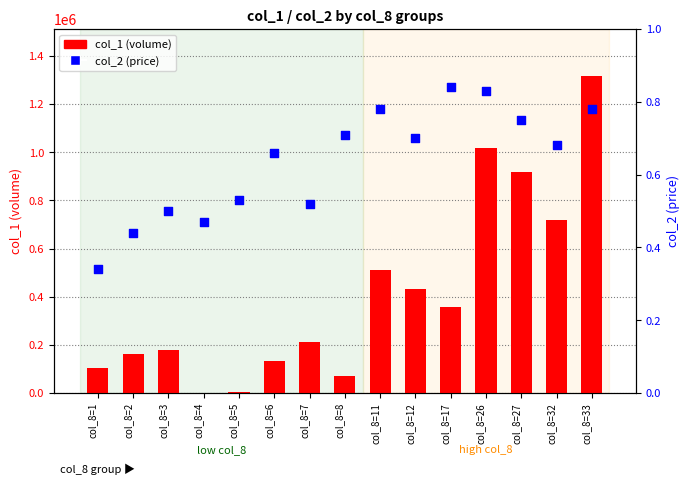

Which series has the largest total across all categories?

col_1 (volume)